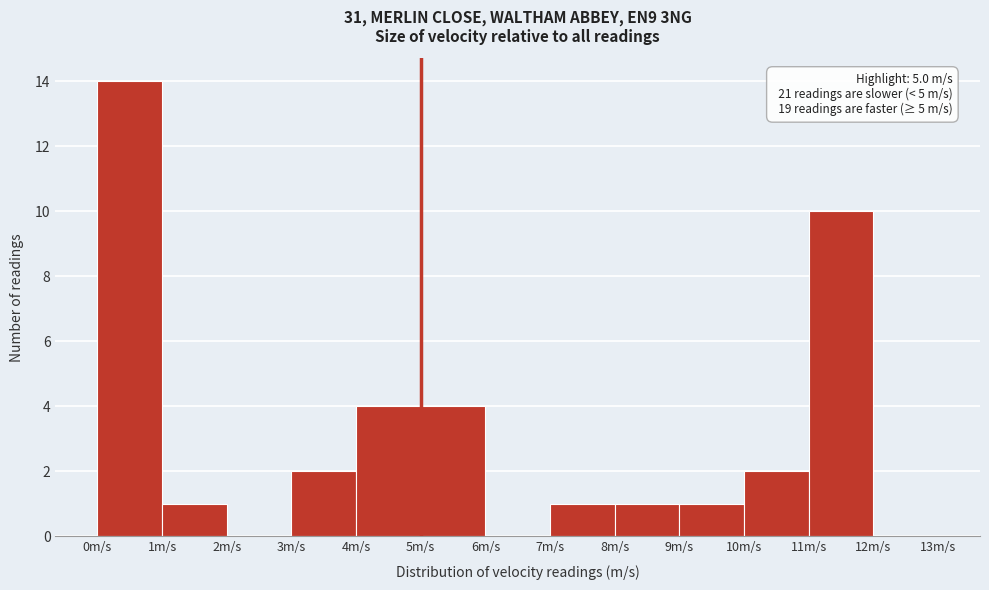

Which range on the x-axis has the tallest bar?

0 to 1